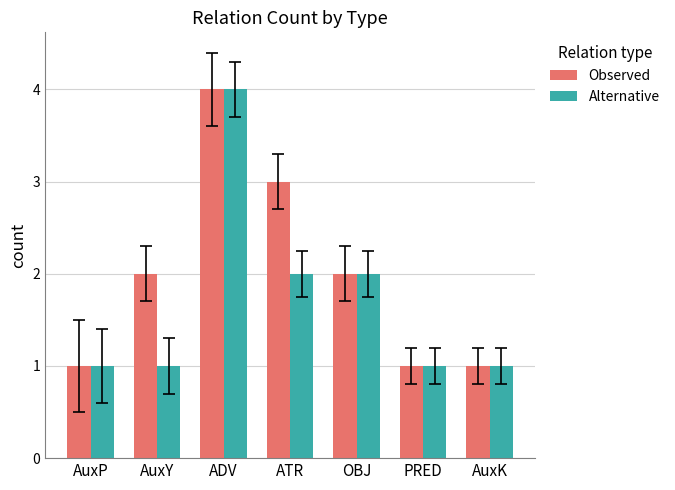

What is the minimum value for Observed?

1